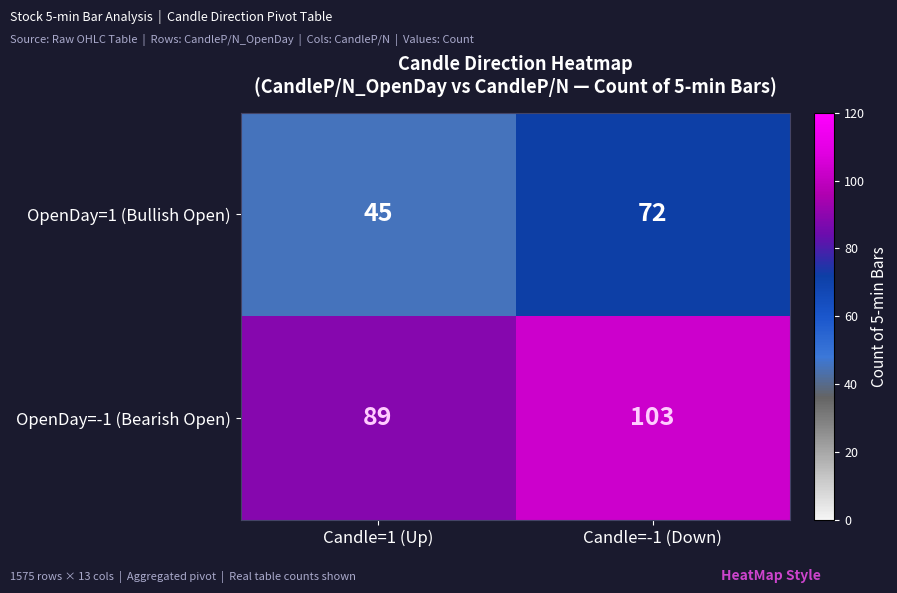

Where is OpenDay=1 (Bullish Open) nearest to the value 58?

Candle=1 (Up)